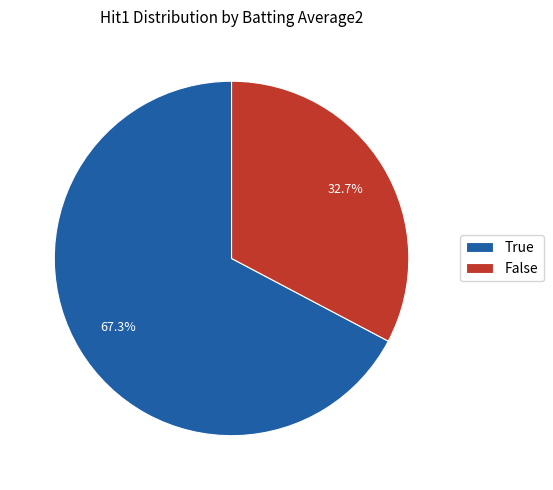

Does True represent more than half of the total?

Yes